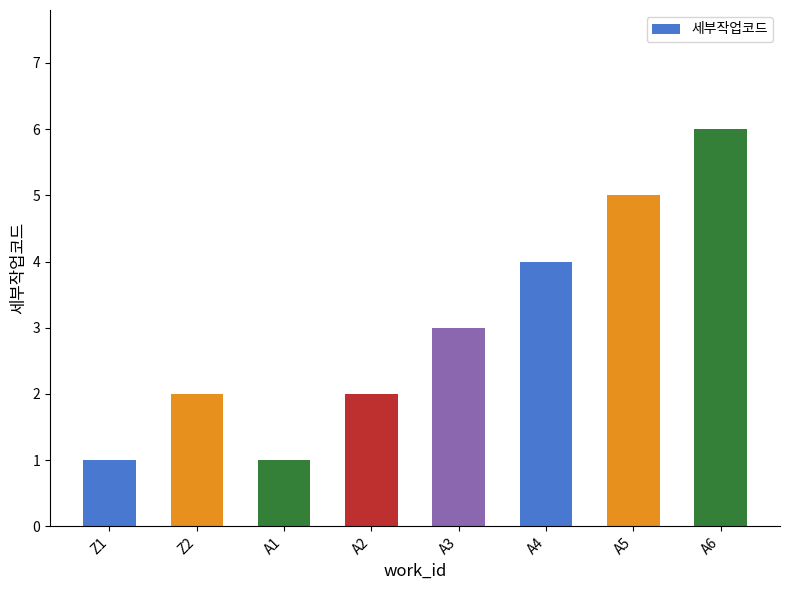

Count the values in the range 2 to 5.

5